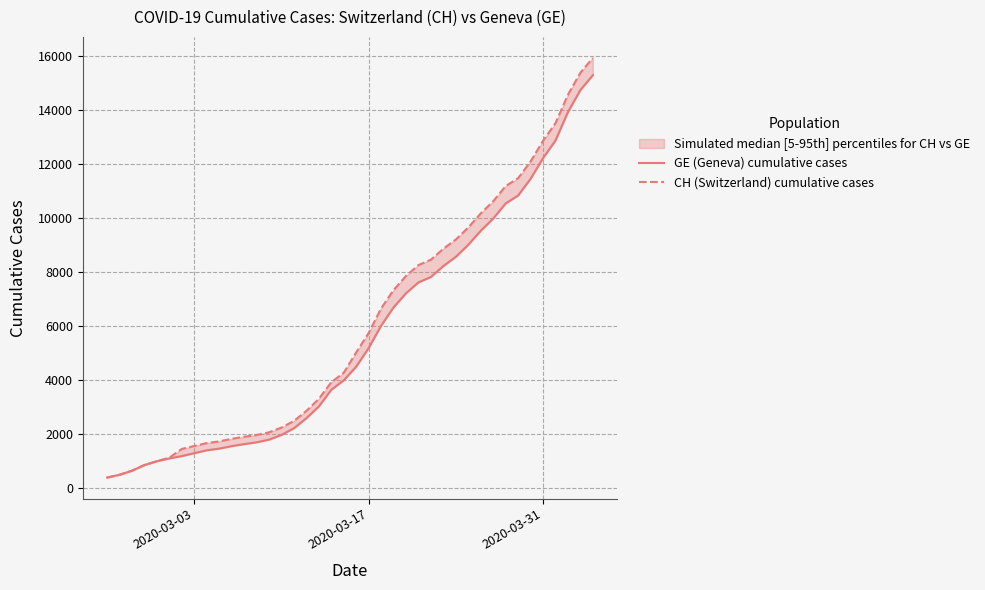

Which series has the widest spread of values?

CH (Switzerland) cumulative cases